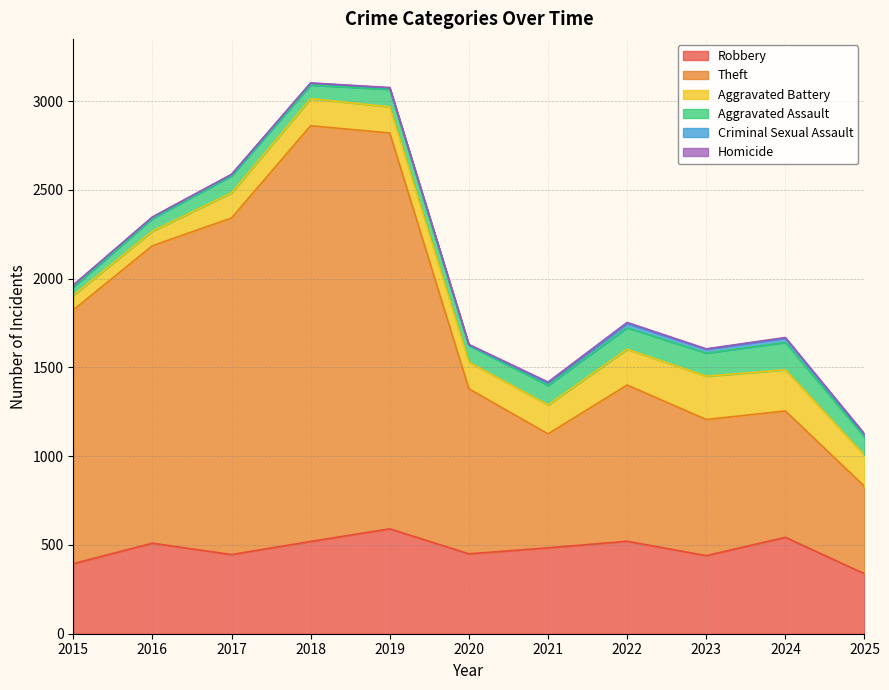

Where is the first local minimum for Aggravated Assault?

2018